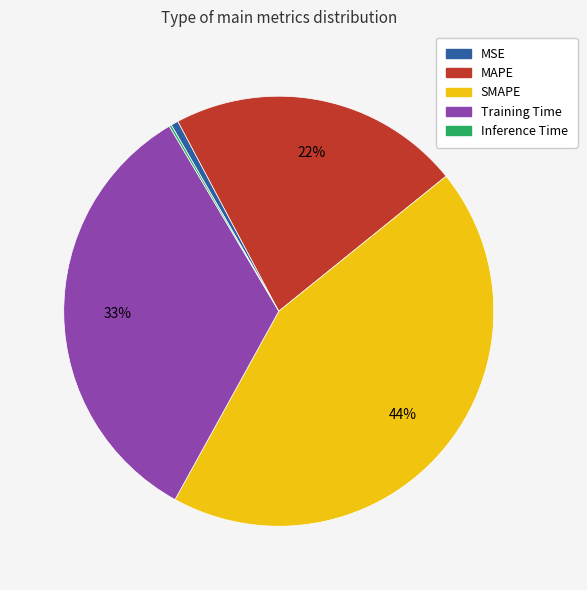

Which has a higher value, MSE or MAPE?

MAPE